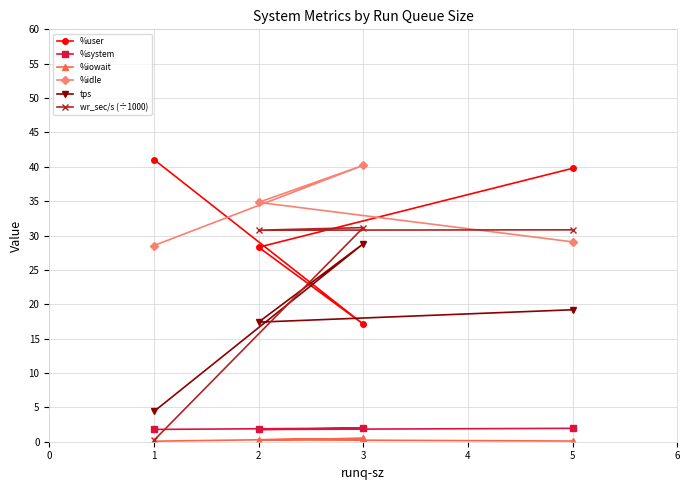

What is the smallest value displayed?

0.1